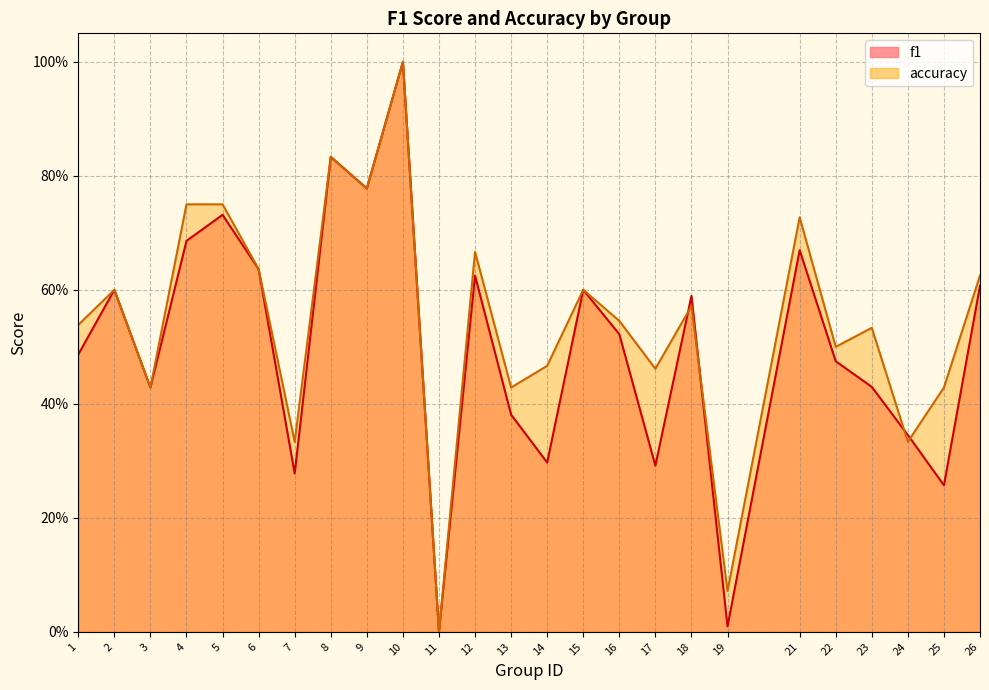

Rank the series by their average value, from lowest to highest.

f1, accuracy